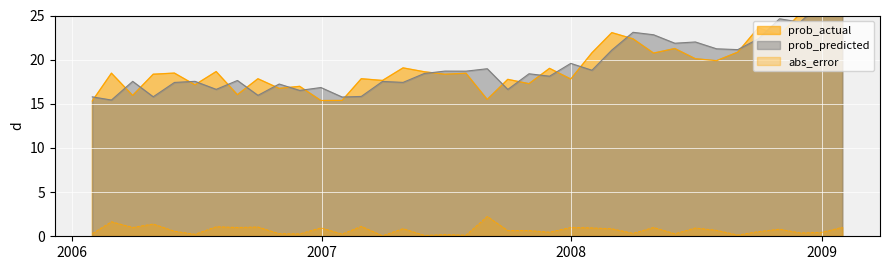

Is it true that prob_actual equals 22.8 at 2008-10-31?

True